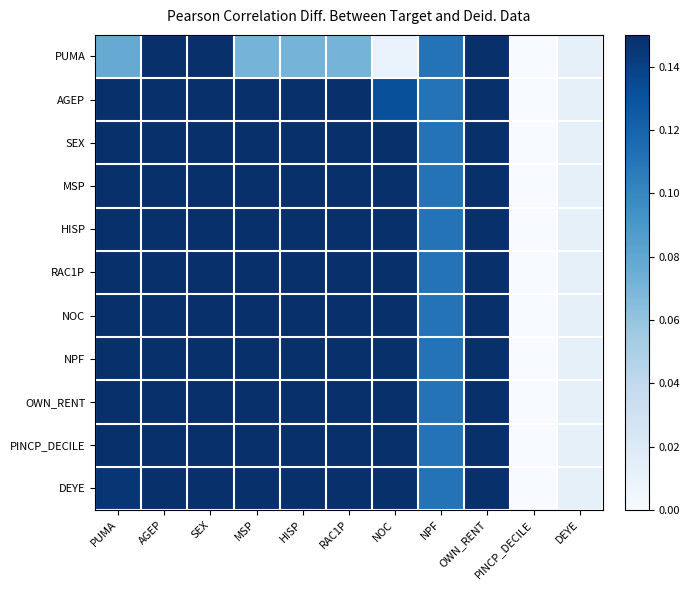

Between PUMA and NPF, which is larger?

NPF